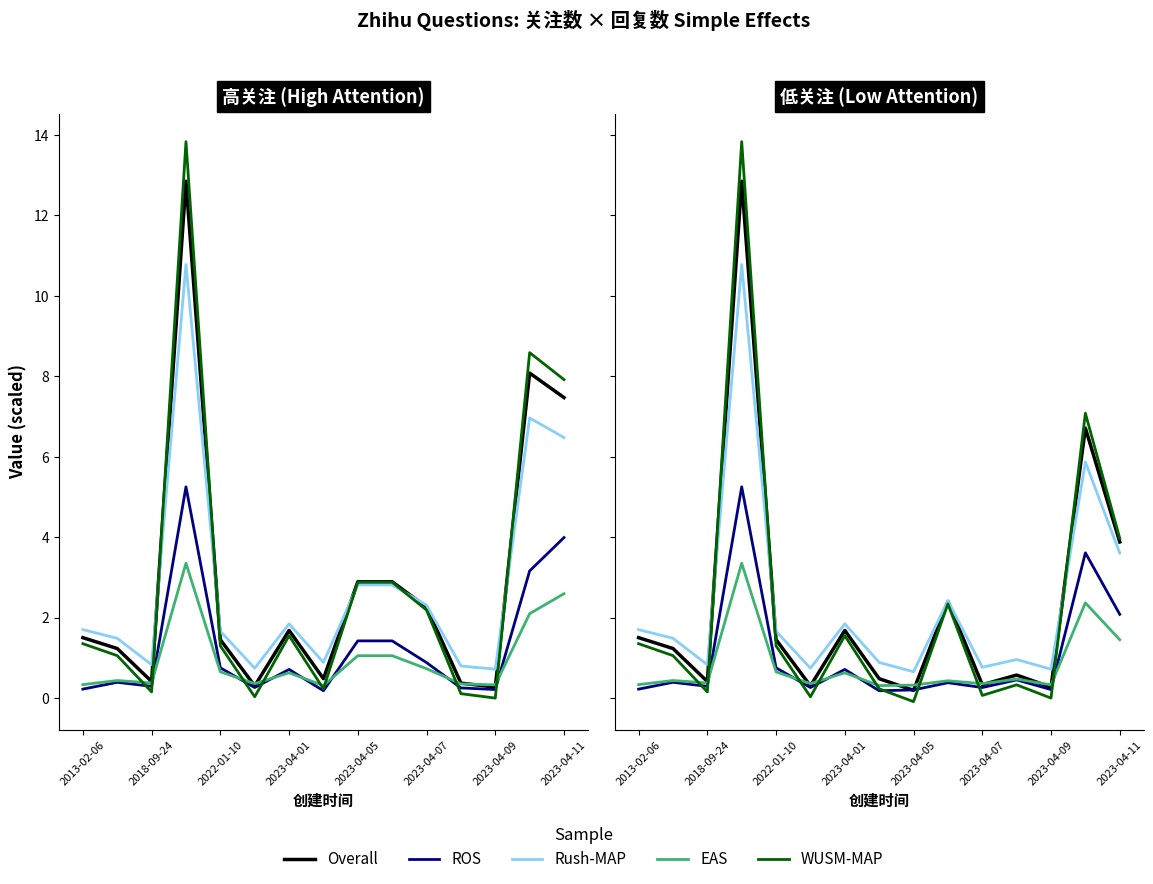

At how many categories does at least one series exceed 7?

3